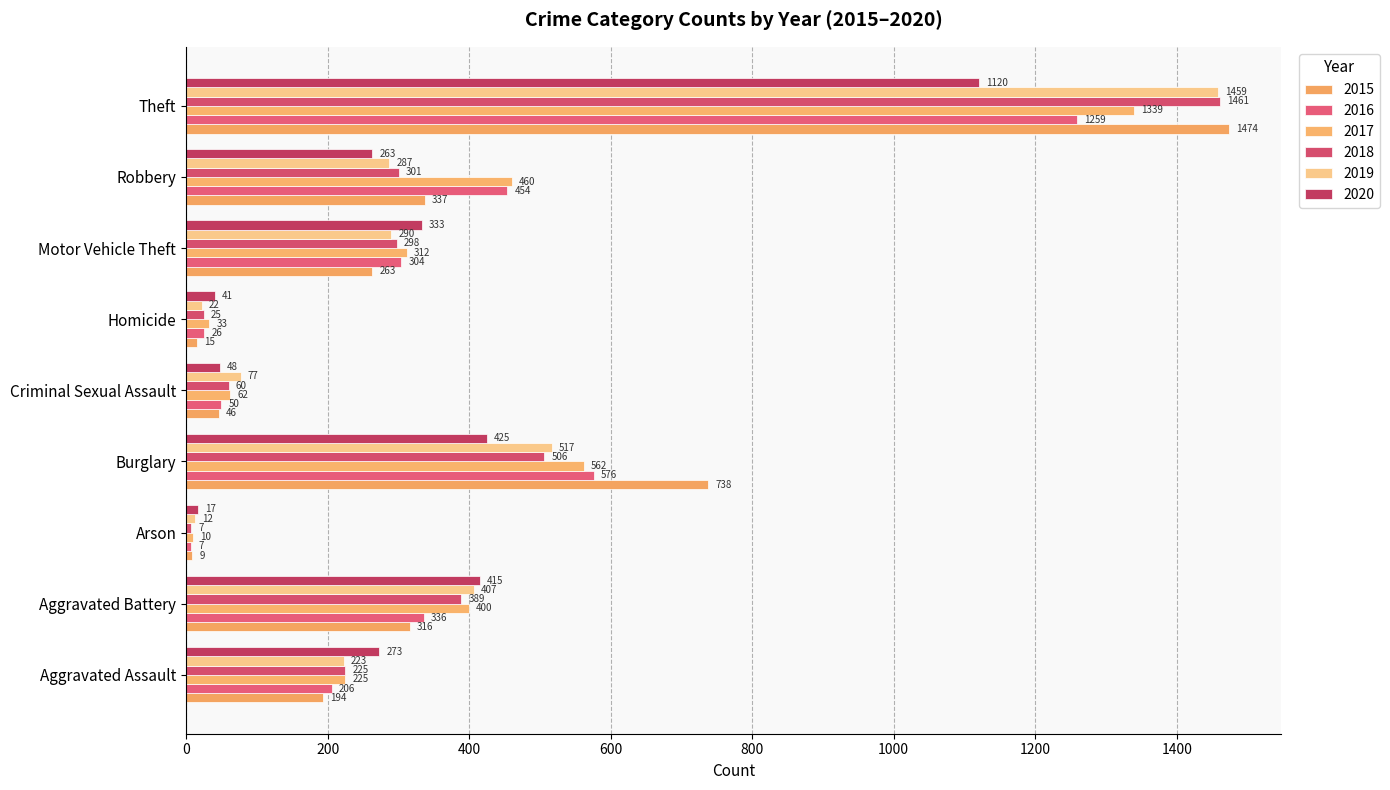

What is the greatest value displayed?

1474